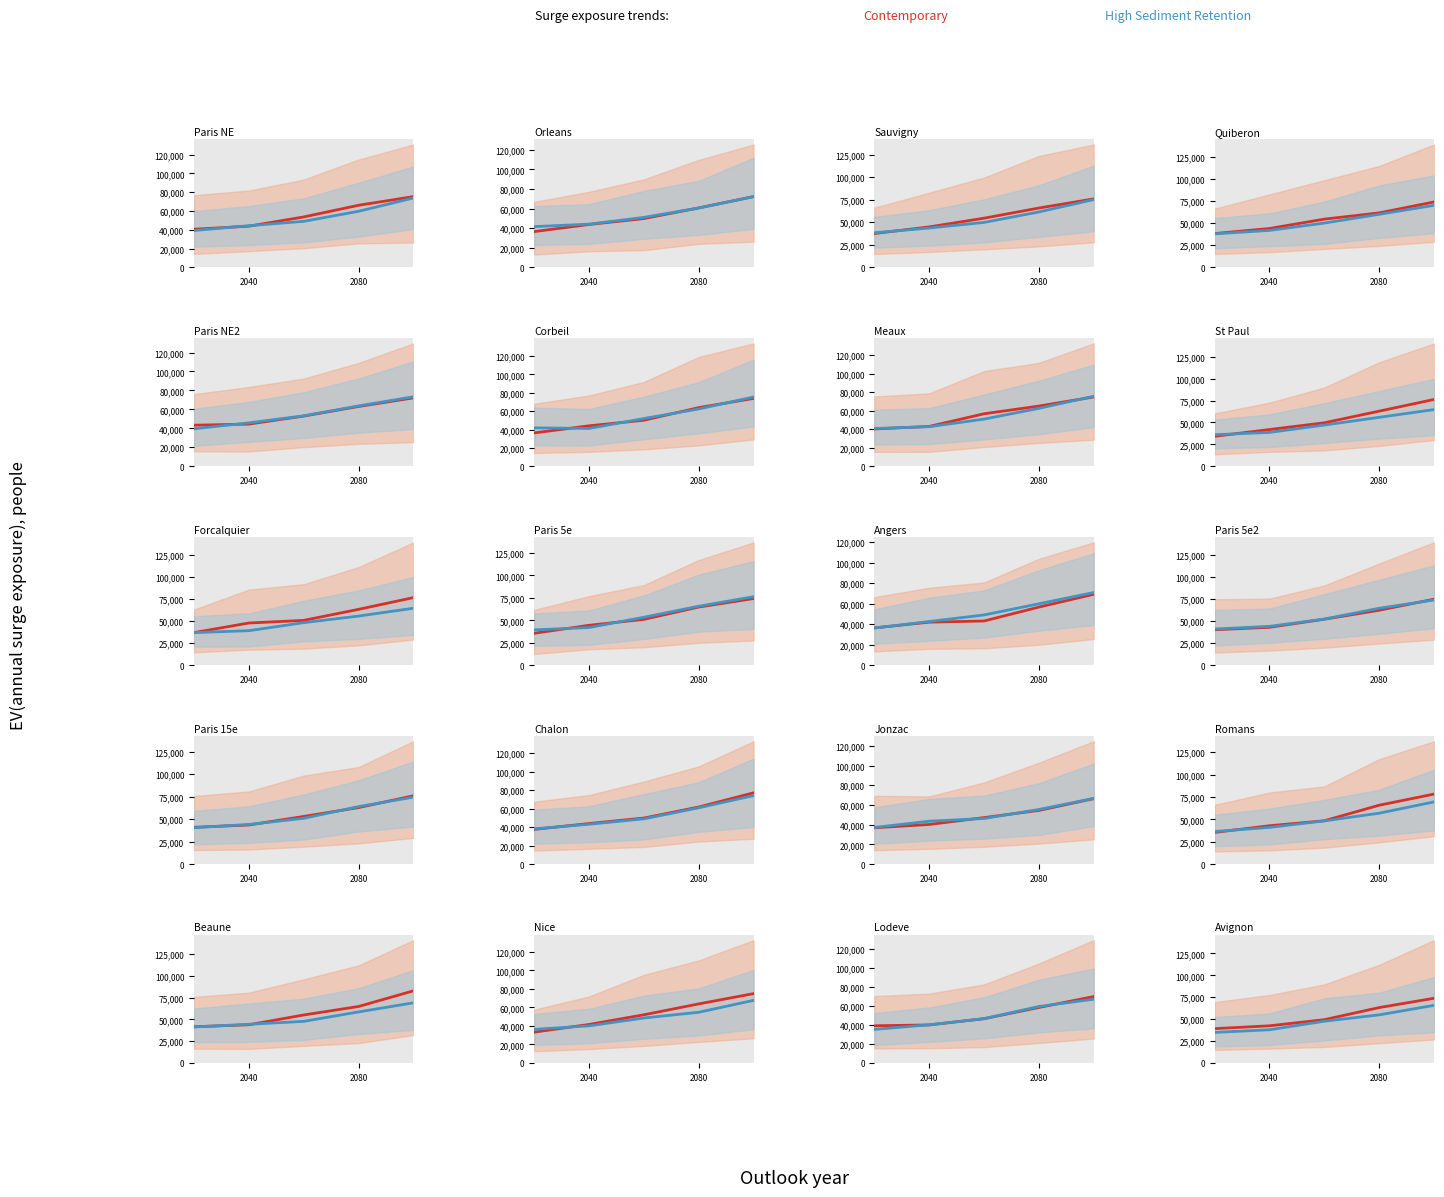

List the series in order of their overall mean, highest first.

Contemporary, High Sediment Retention